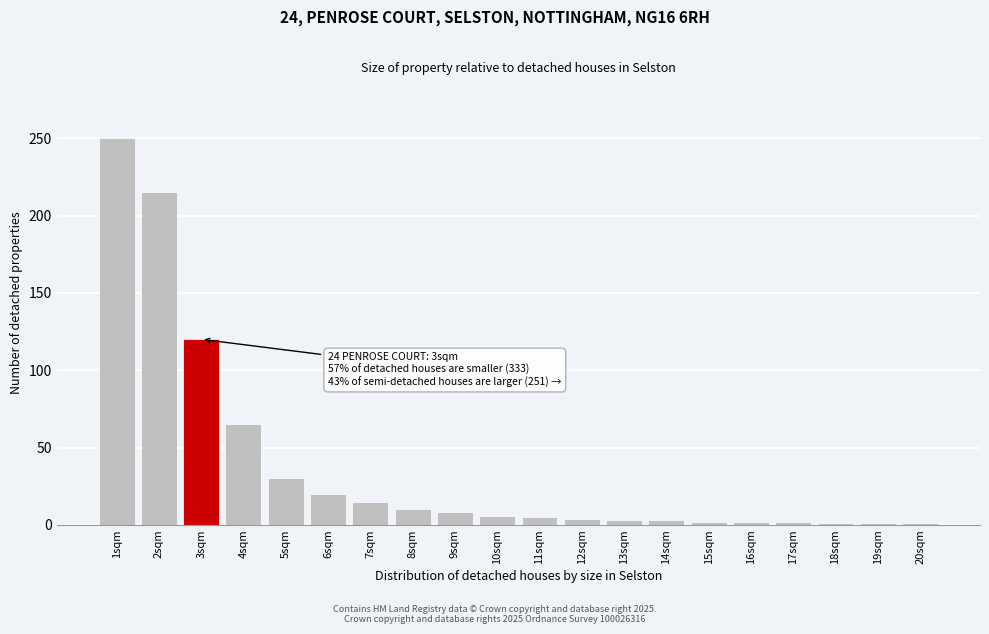

What is the greatest value displayed?

250